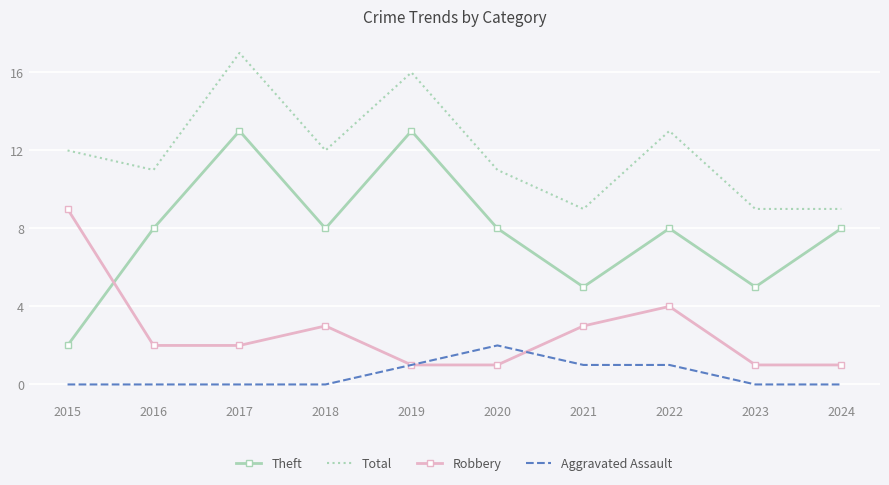

Read the Robbery value at 2018.

3